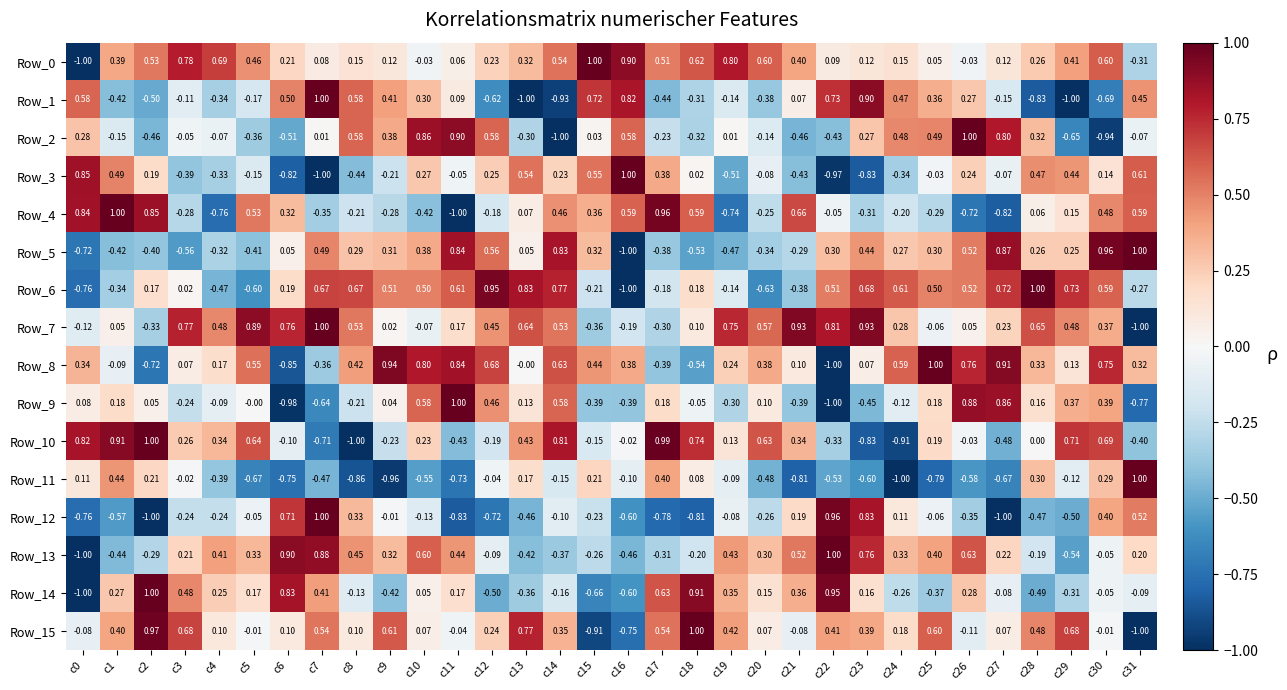

Which series changed the most between c17 and c31?

Row_15